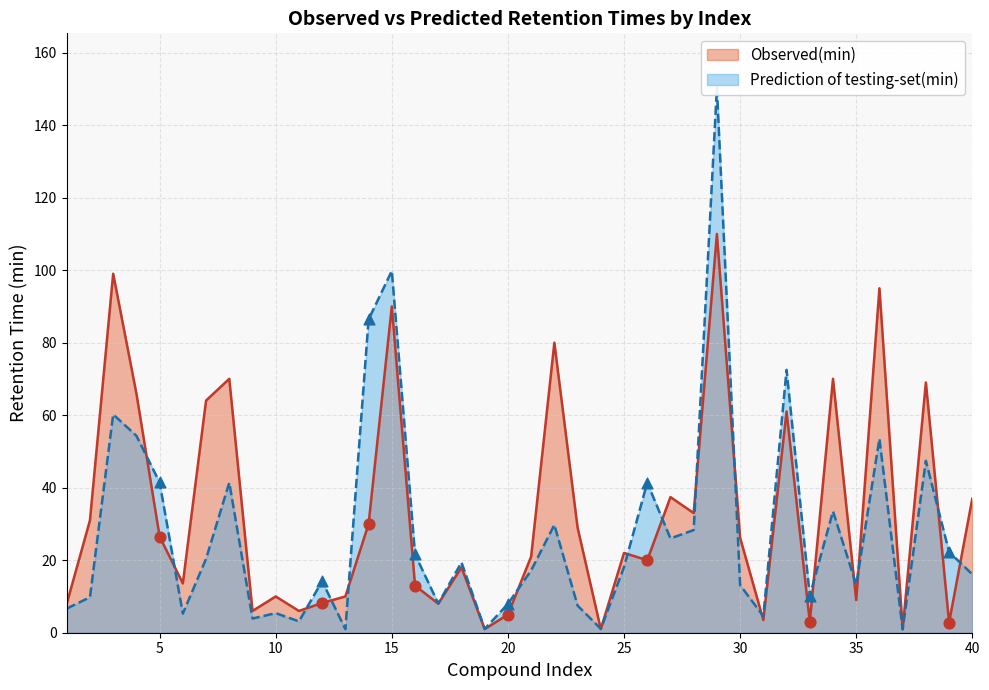

Which series has the largest total across all categories?

Observed(min)